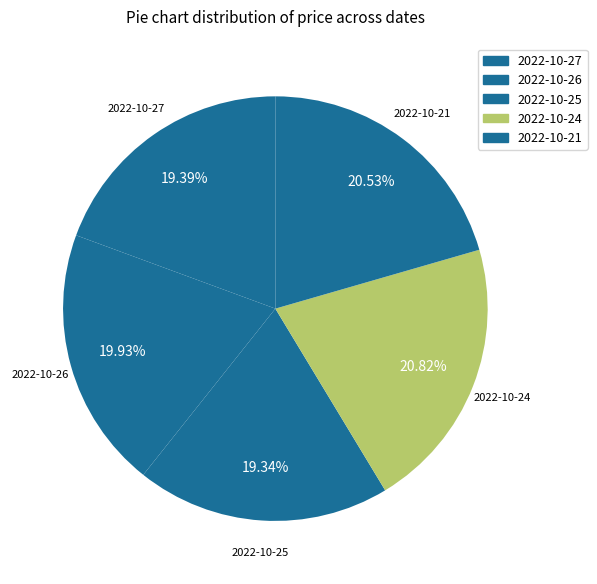

To the nearest percent, what percentage of the pie is 2022-10-25?

19%